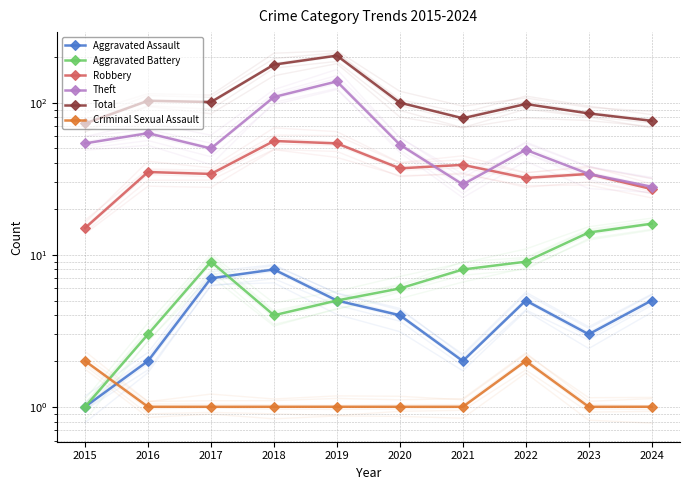

Where is the first local maximum for Criminal Sexual Assault?

2022